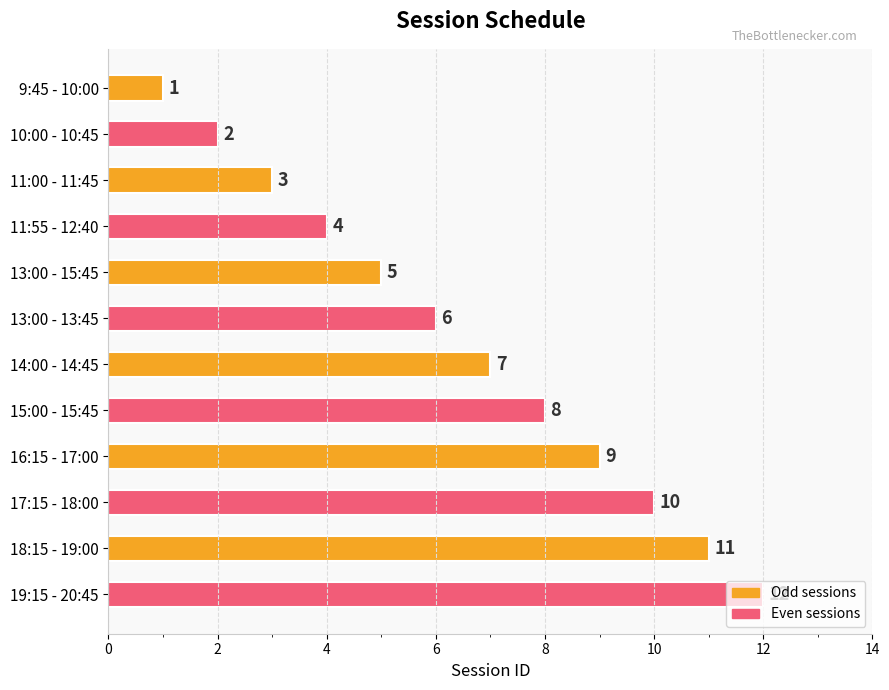

What is the difference between the second highest and minimum values?

10